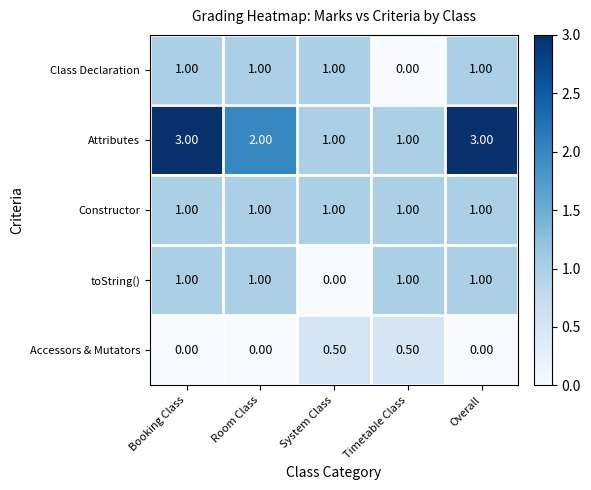

What is the difference between the maximum and second lowest values in the Accessors & Mutators series?

0.5